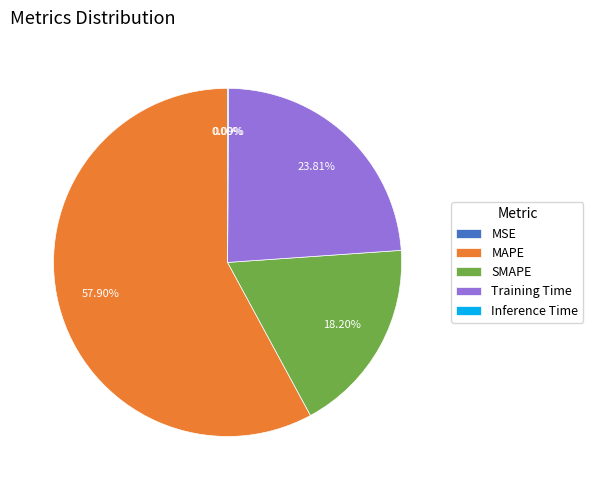

Which slice is the largest?

MAPE